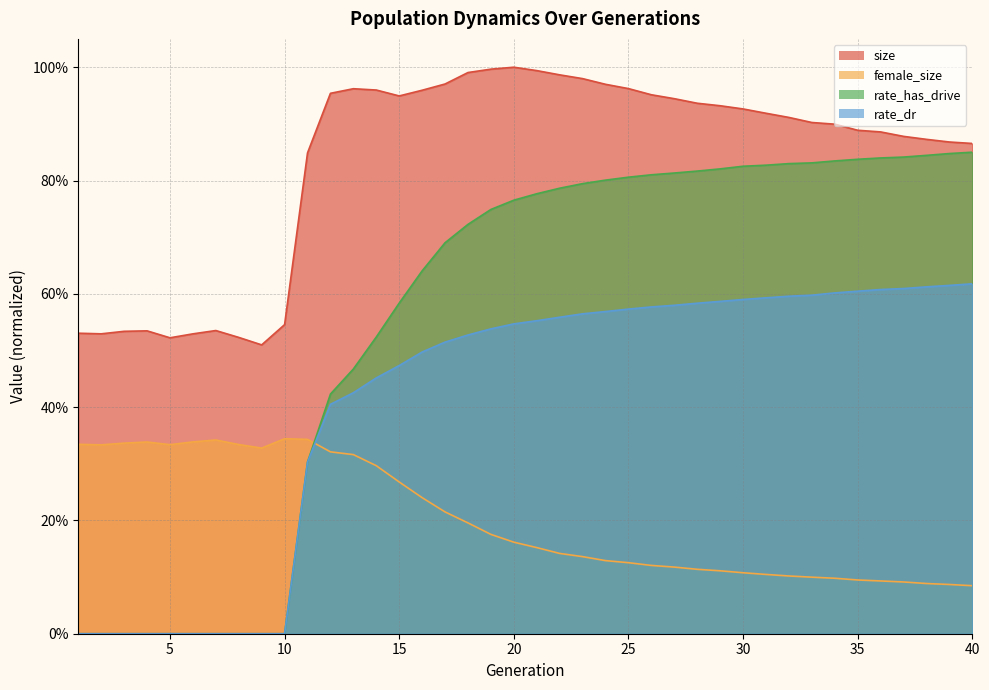

How many interior local valleys does the size series have?

4